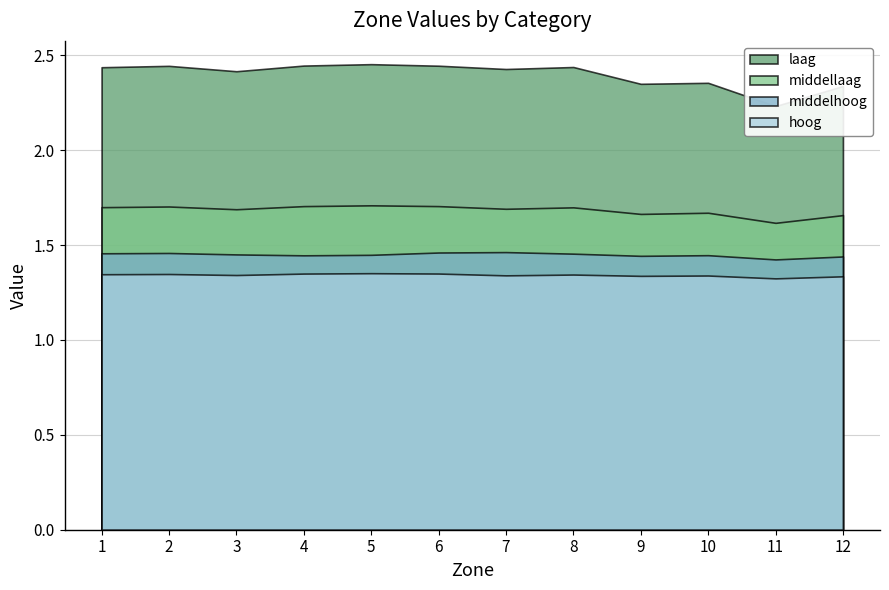

The value of hoog at 5 is 1.4. True or false?

True